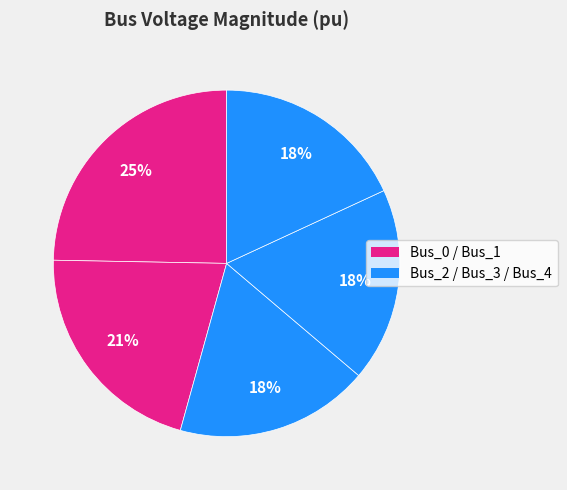

Count the number of slices in the pie.

5